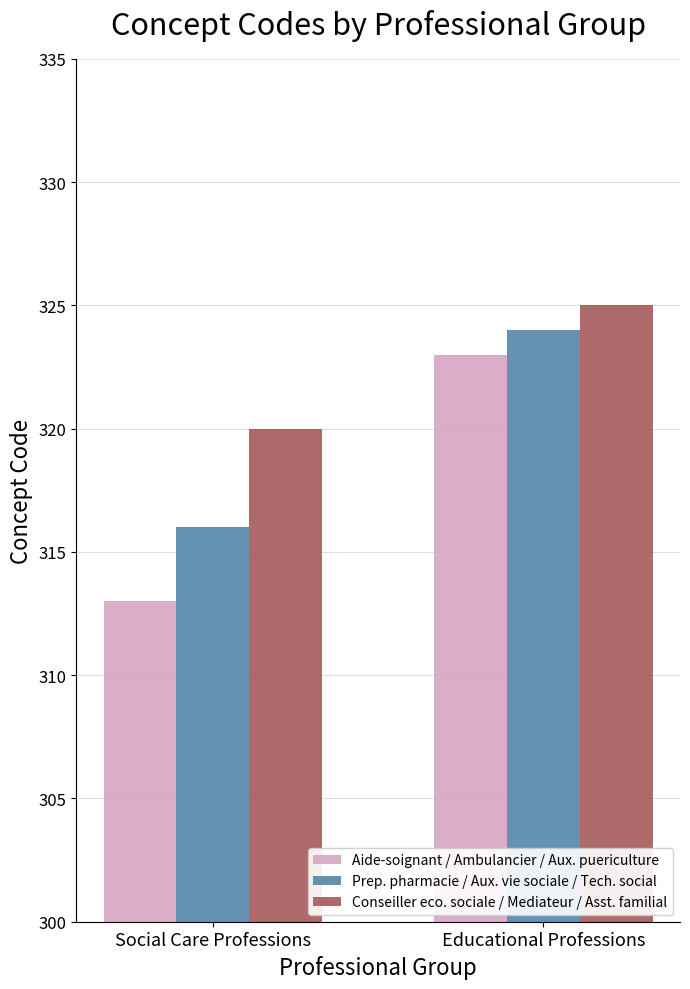

What is the spread (max minus min) of values at Educational Professions?

2